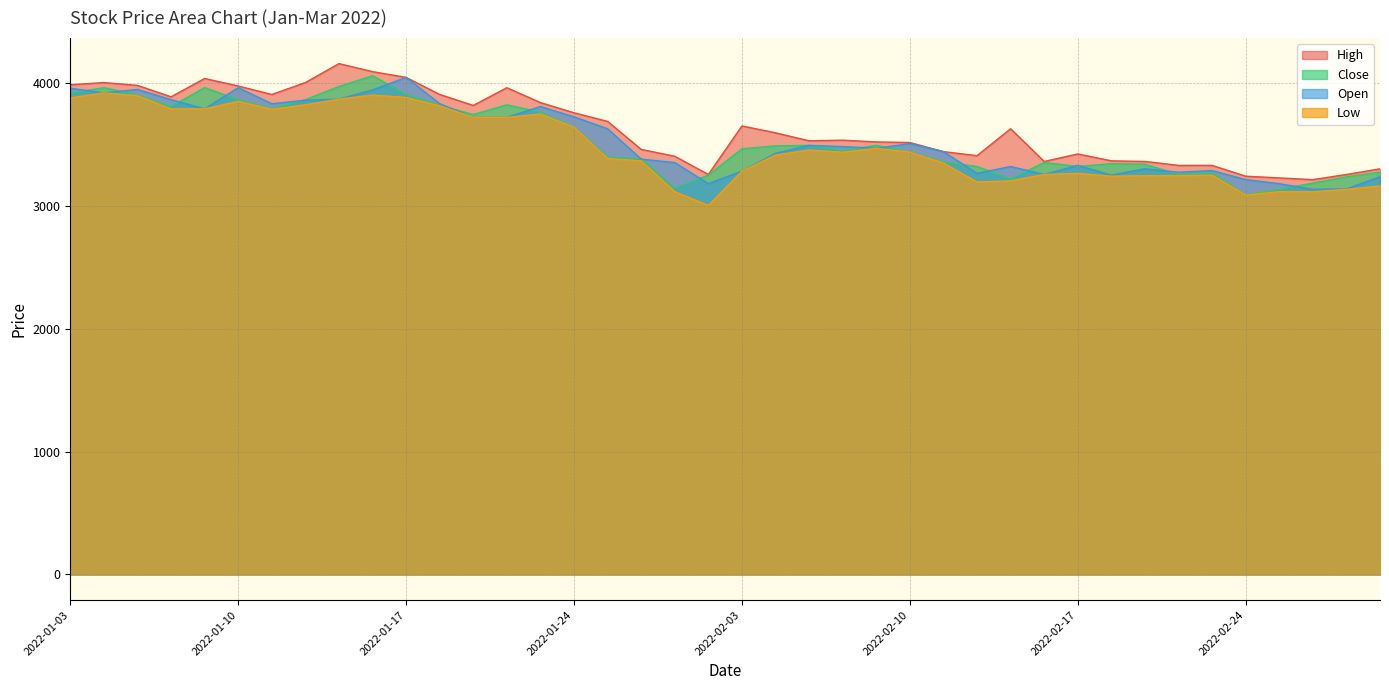

What is the difference between the highest and lowest values at 2022-02-10?

79